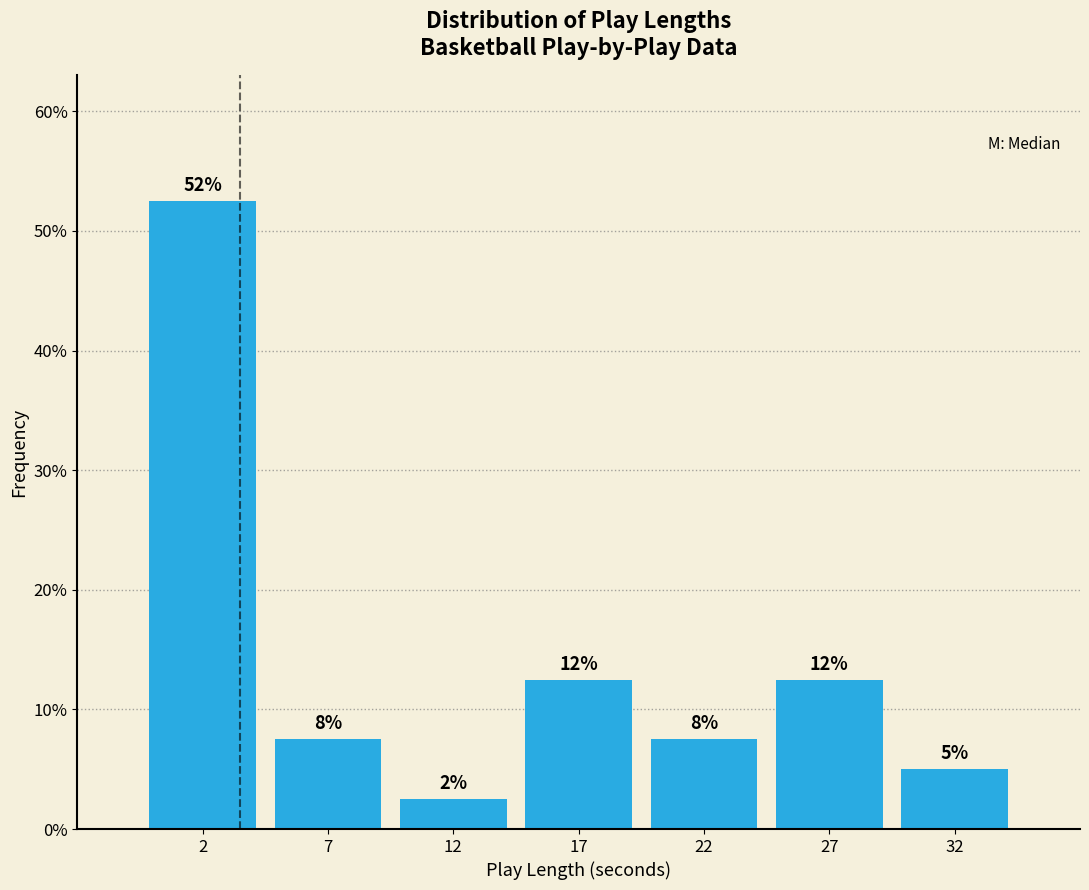

How many bars are there in total?

7